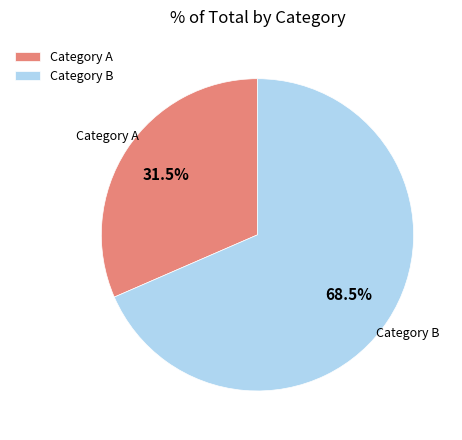

What is the ratio of the value at Category A to the value at Category B?

0.5